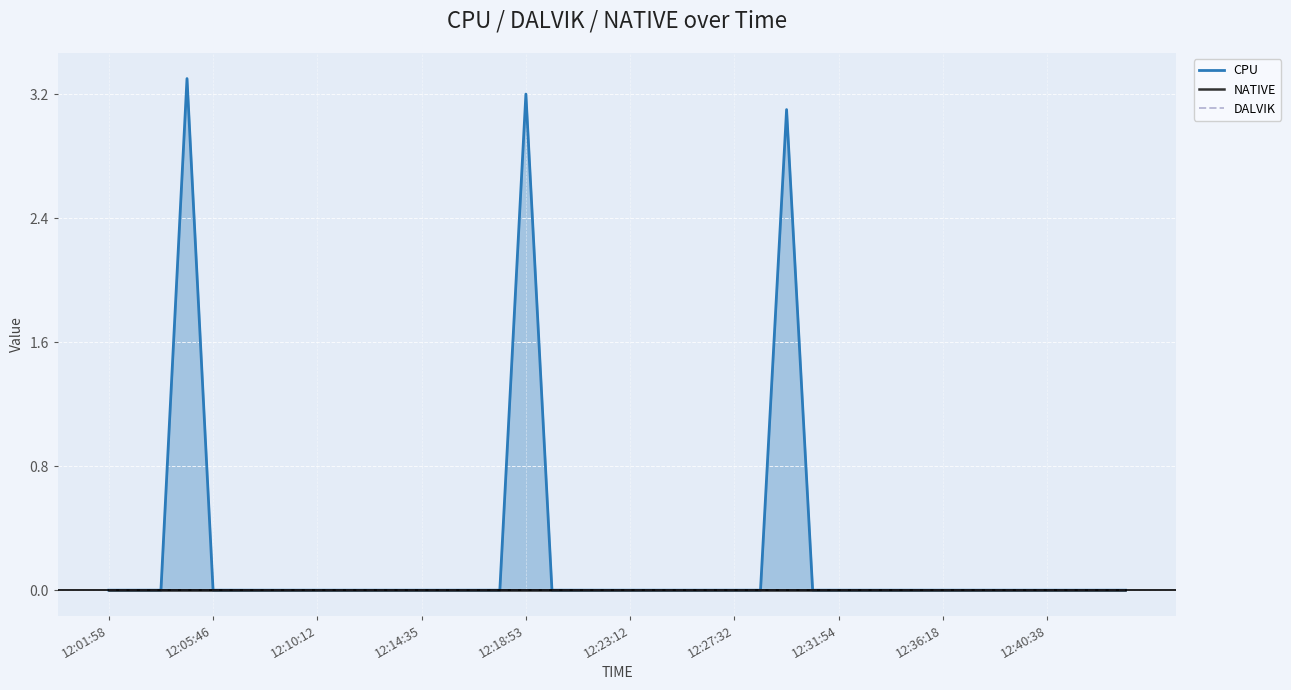

True or false: DALVIK has more than 0 interior local peaks.

False